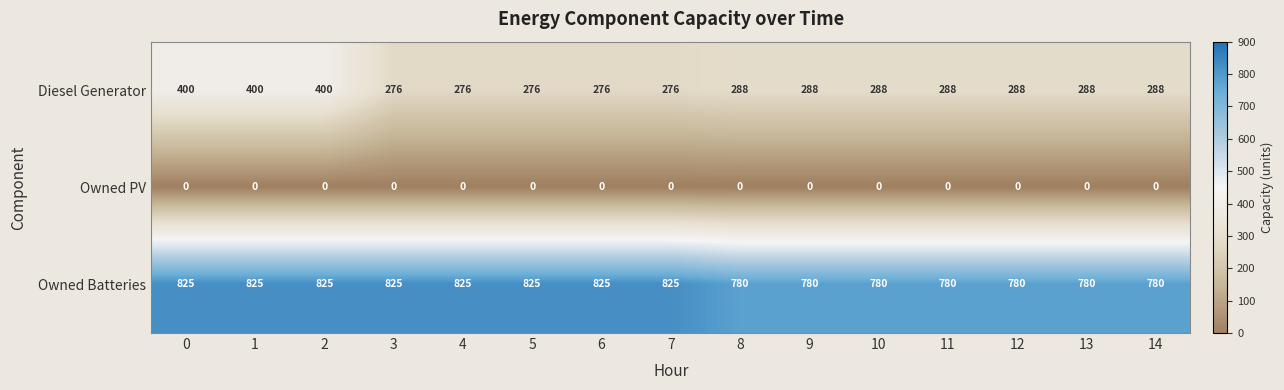

What is the difference between the second highest and second lowest values in the Owned Batteries series?

45